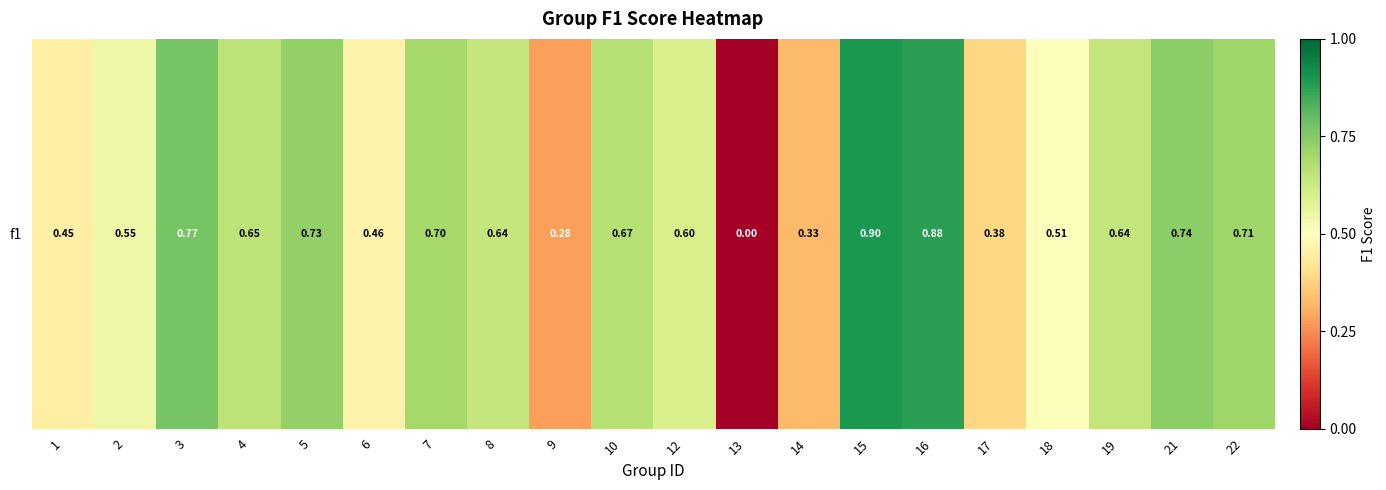

Reading right to left, transcribe all the data shown in this chart.

0.7	0.7	0.6	0.5	0.4	0.9	0.9	0.3	0.0	0.6	0.7	0.3	0.6	0.7	0.5	0.7	0.7	0.8	0.5	0.5